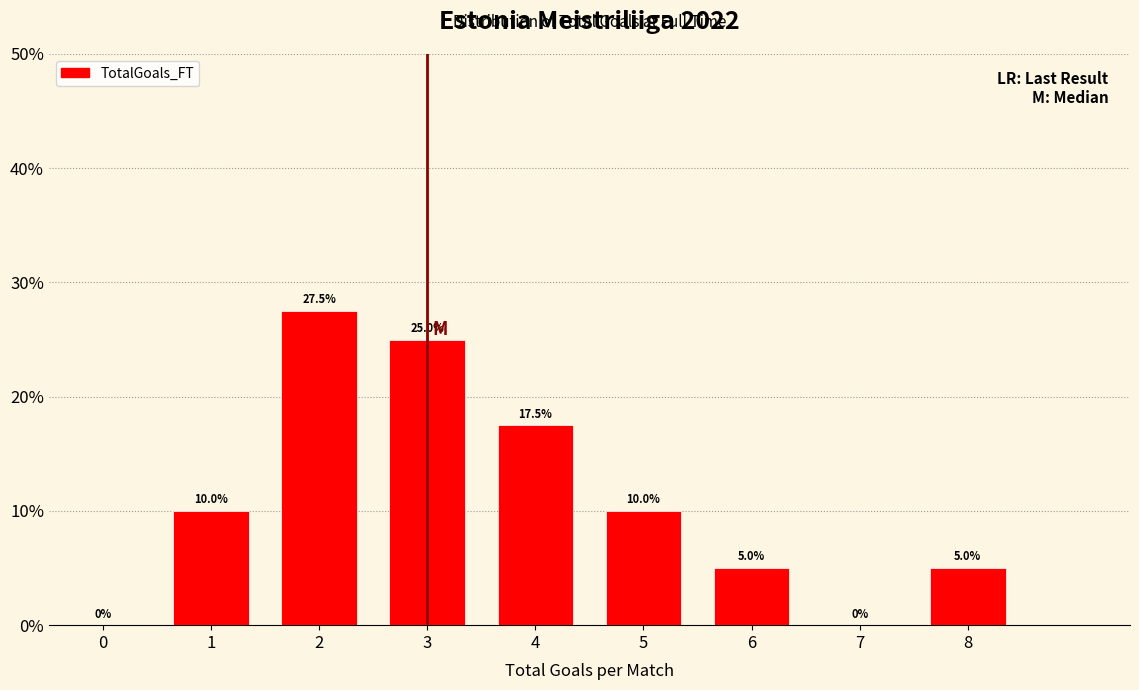

Reading right to left, extract all data points from this chart.

8=5.0	7=0.0	6=5.0	5=10.0	4=17.5	3=25.0	2=27.5	1=10.0	0=0.0